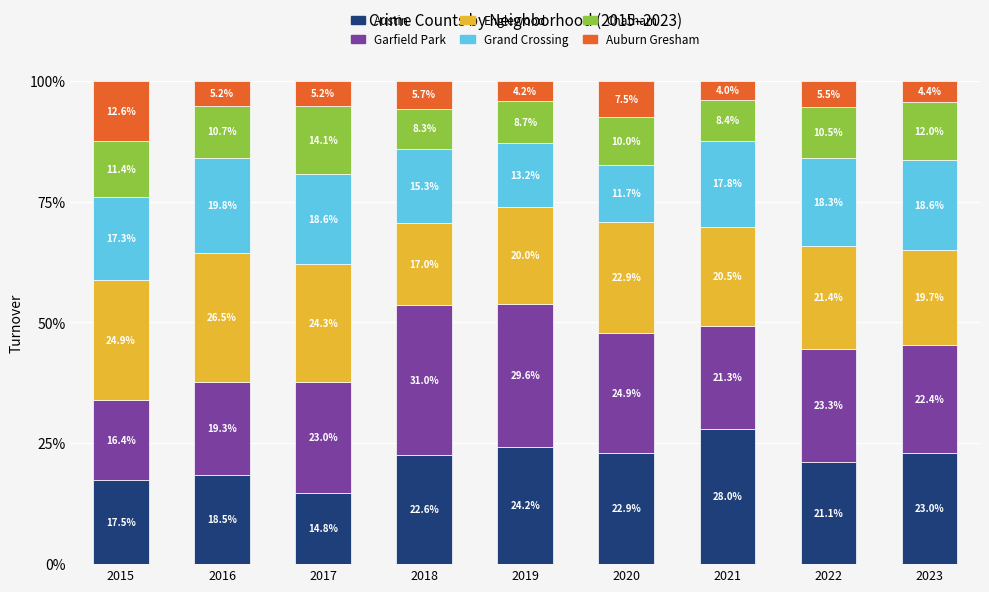

Count the number of categories in the chart.

9